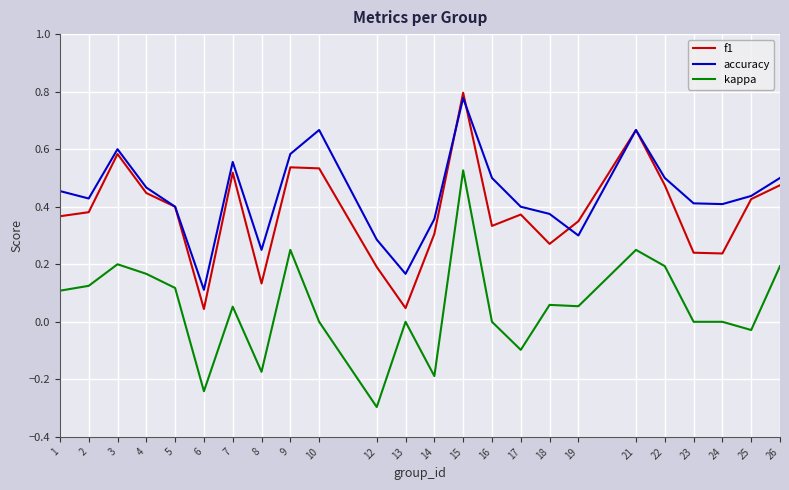

Is the value of accuracy at 1 greater than the value of f1 at 5?

Yes